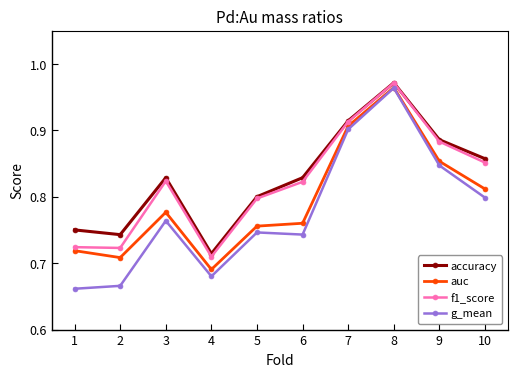

Which series has the largest total across all categories?

accuracy